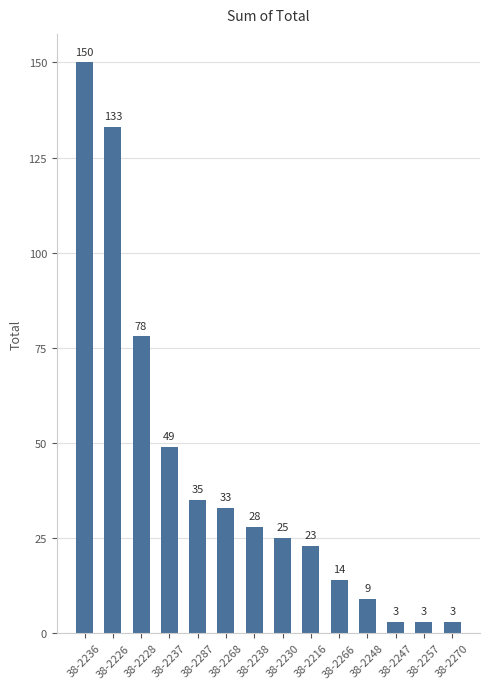

What is the maximum value shown in the chart?

150